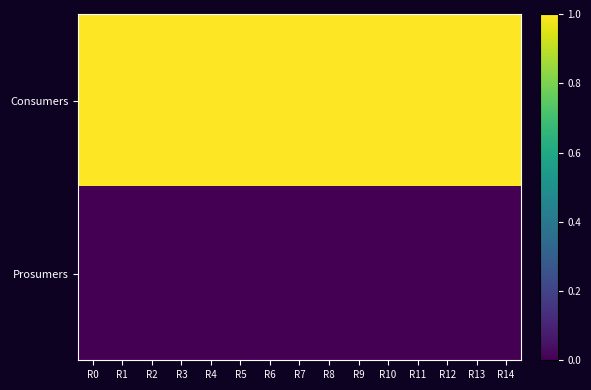

Reading left to right, what are all the values shown in this chart?

Consumers: R0=1.0	R1=1.0	R2=1.0	R3=1.0	R4=1.0	R5=1.0	R6=1.0	R7=1.0	R8=1.0	R9=1.0	R10=1.0	R11=1.0	R12=1.0	R13=1.0	R14=1.0
Prosumers: R0=0.0	R1=0.0	R2=0.0	R3=0.0	R4=0.0	R5=0.0	R6=0.0	R7=0.0	R8=0.0	R9=0.0	R10=0.0	R11=0.0	R12=0.0	R13=0.0	R14=0.0